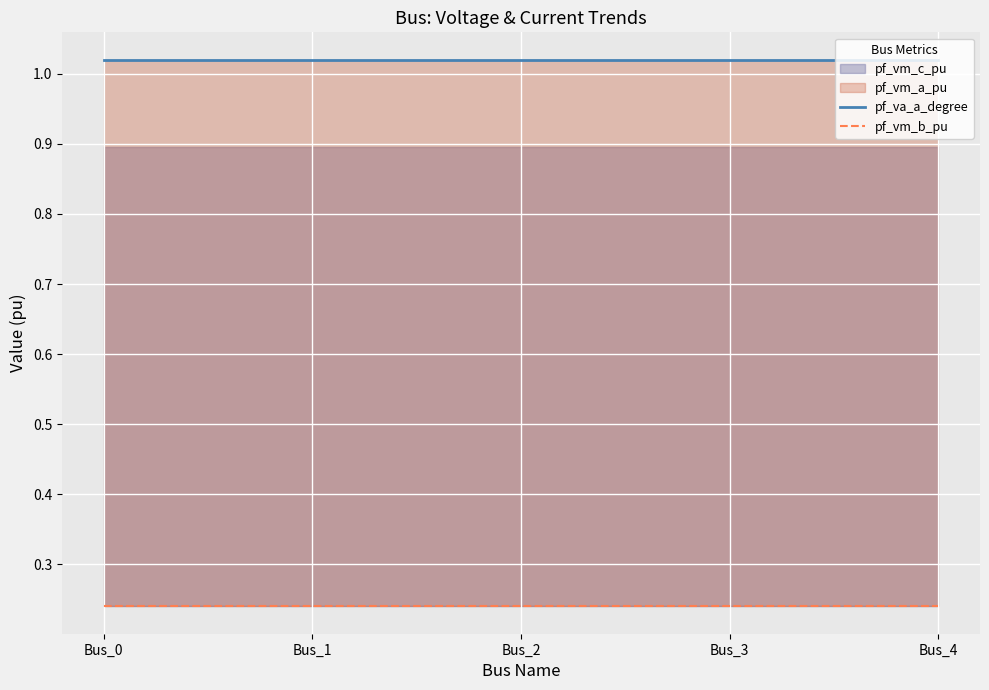

What is the value of the pf_va_a_degree point at the 2nd from the left?

1.0